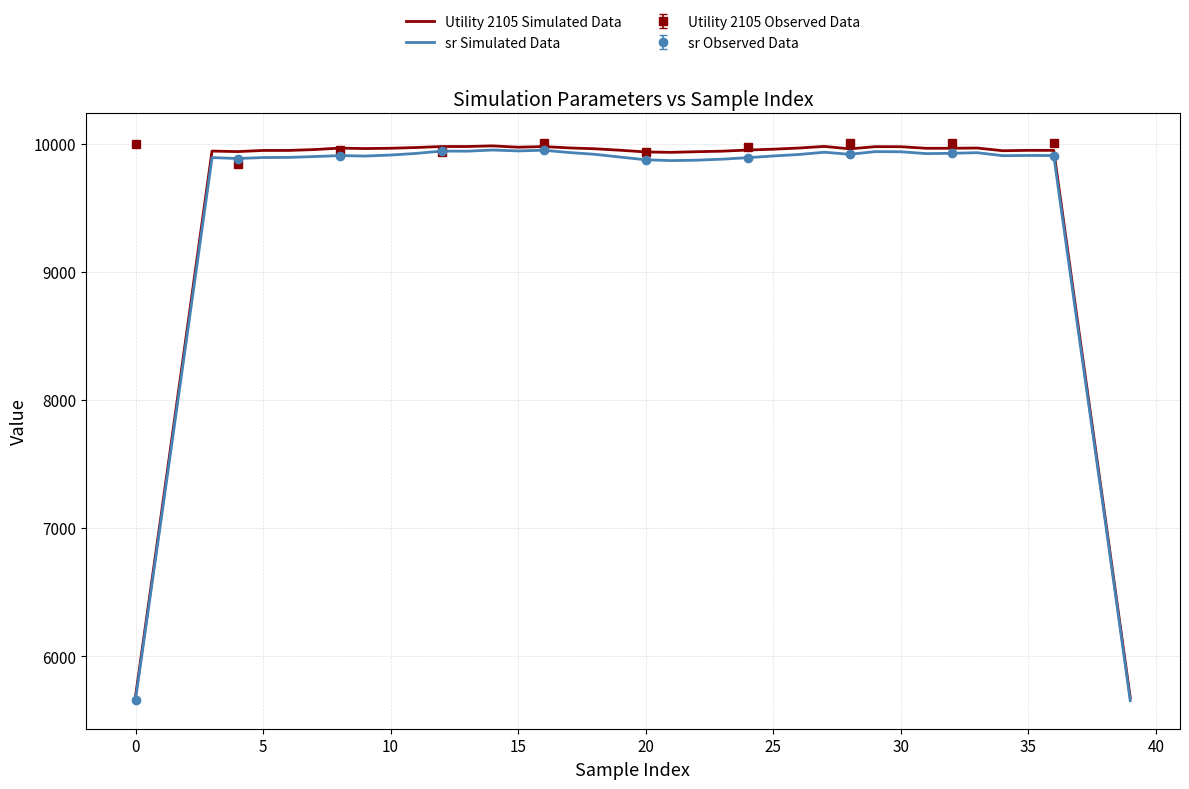

Reading left to right, extract all data points from this chart.

Utility 2105 Simulated Data: 5686.9	7093.0	8515.8	9942.7	9938.5	9947.5	9947.6	9954.3	9965.6	9962.1	9964.7	9970.3	9978.1	9978.1	9983.2	9972.7	9977.8	9967.2	9960.6	9949.1	9935.7	9932.6	9937.7	9941.8	9950.6	9957.1	9966.2	9979.0	9960.0	9976.9	9976.6	9964.3	9964.6	9966.3	9945.3	9948.2	9948.1	8519.9	7104.6	5675.0
sr Simulated Data: 5660.0	7060.0	8472.9	9891.8	9884.4	9892.1	9893.1	9899.7	9907.3	9903.7	9911.5	9924.2	9942.5	9941.7	9950.8	9943.6	9949.2	9931.3	9917.4	9895.6	9874.6	9868.3	9871.4	9879.3	9891.1	9904.3	9915.7	9933.6	9917.4	9938.2	9937.3	9922.7	9925.1	9930.0	9906.5	9908.2	9907.9	8486.0	7080.0	5651.4